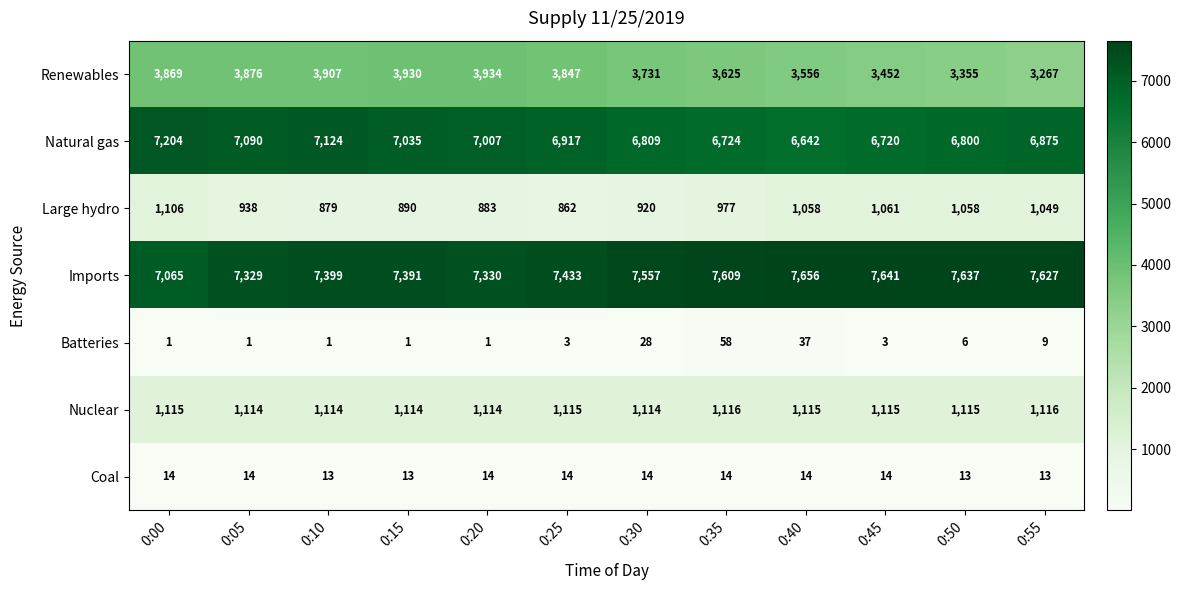

What is the minimum value shown in the chart?

1